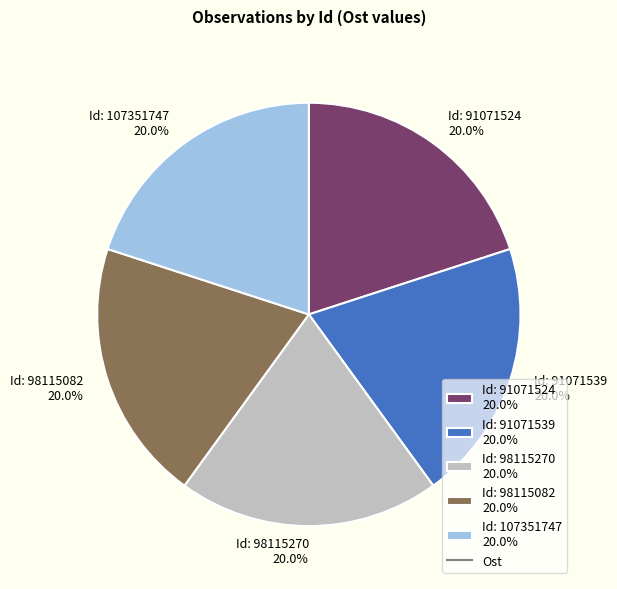

Is there any slice that represents more than half of the pie?

No